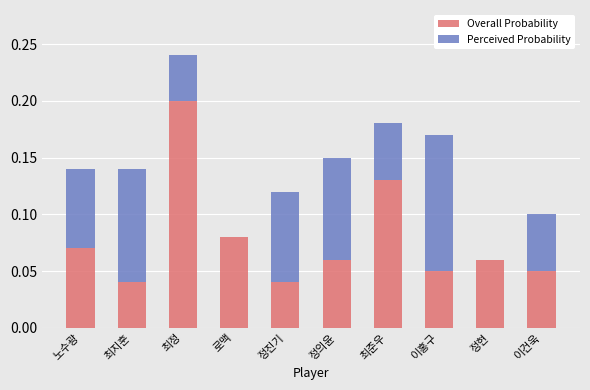

At which label does Overall Probability reach its peak?

최정